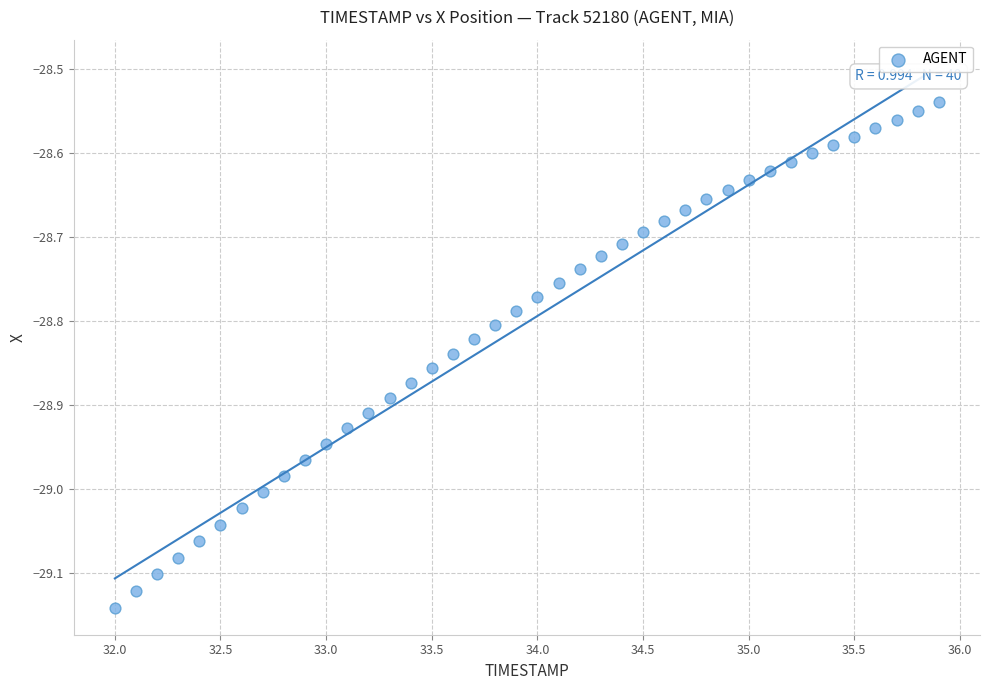

What is the range of X values (max minus min)?

3.9